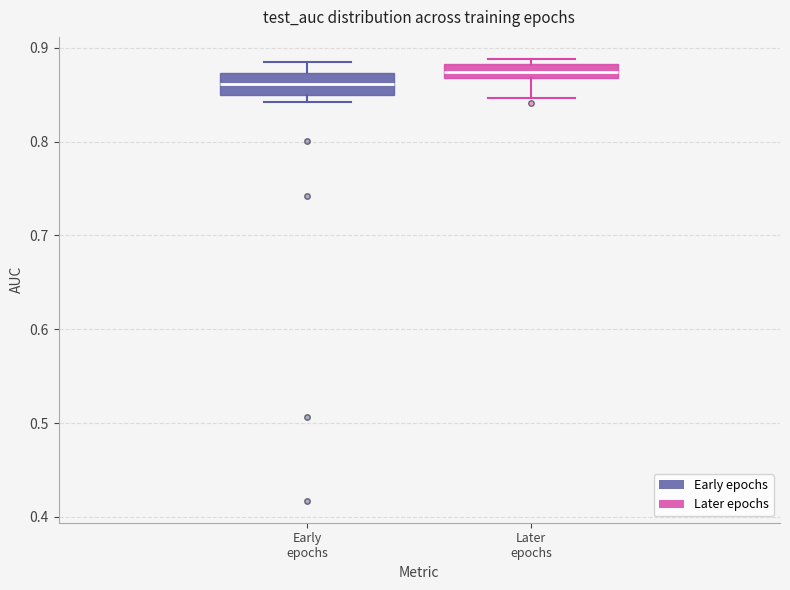

Which box has the lowest median line?

Early epochs